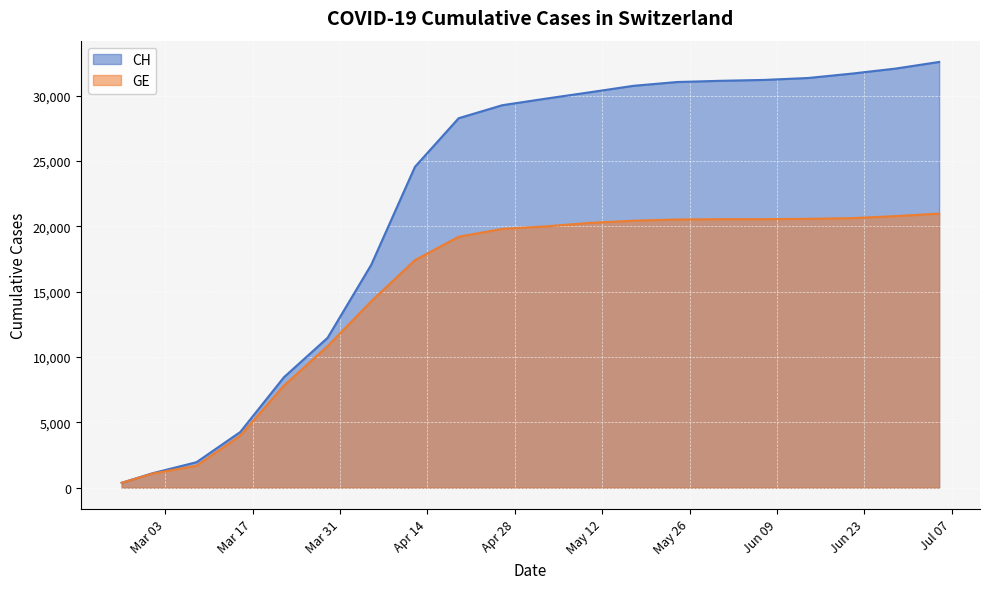

Which series has the largest range (max minus min)?

CH